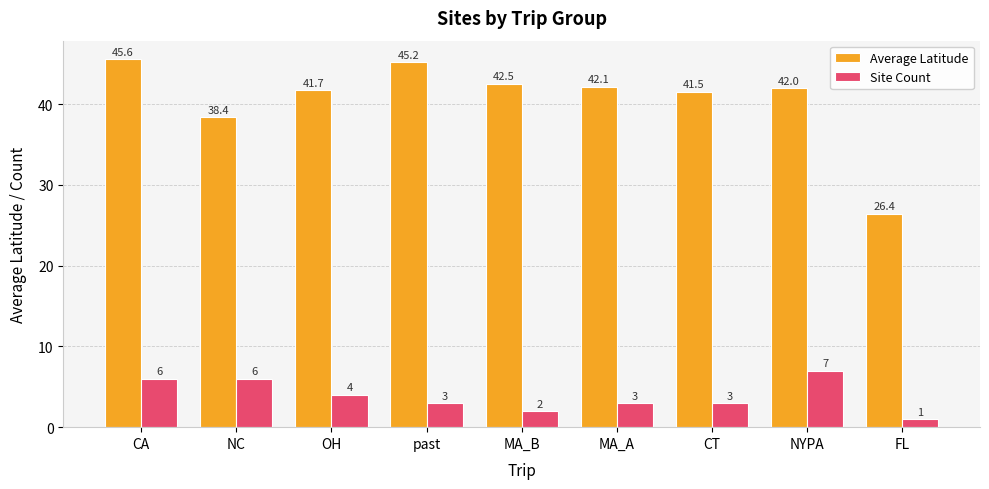

At which category is the sum across all series the highest?

CA